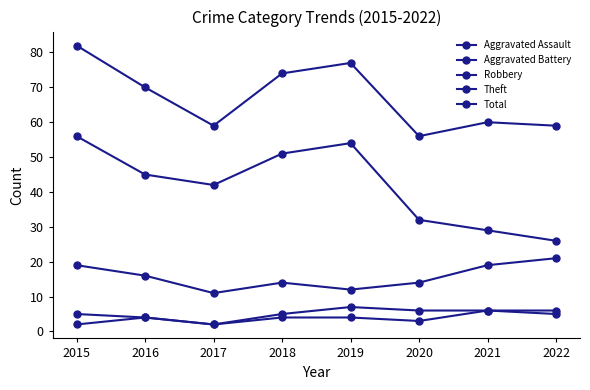

Is the value of Total at 2016 greater than the value of Aggravated Assault at 2018?

Yes